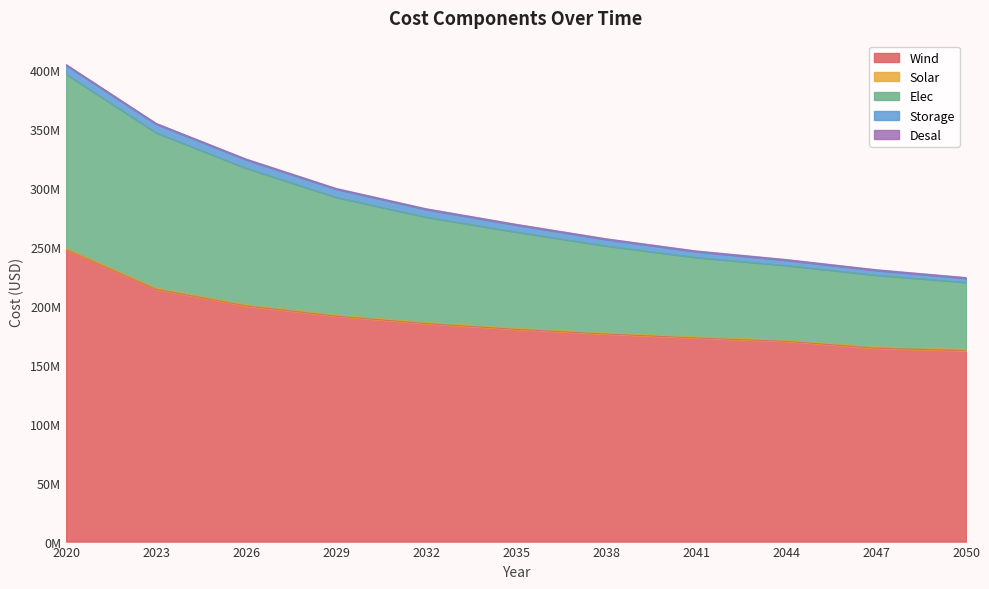

What is the sum of the Solar values at 2029 and 2047?

2424101.2